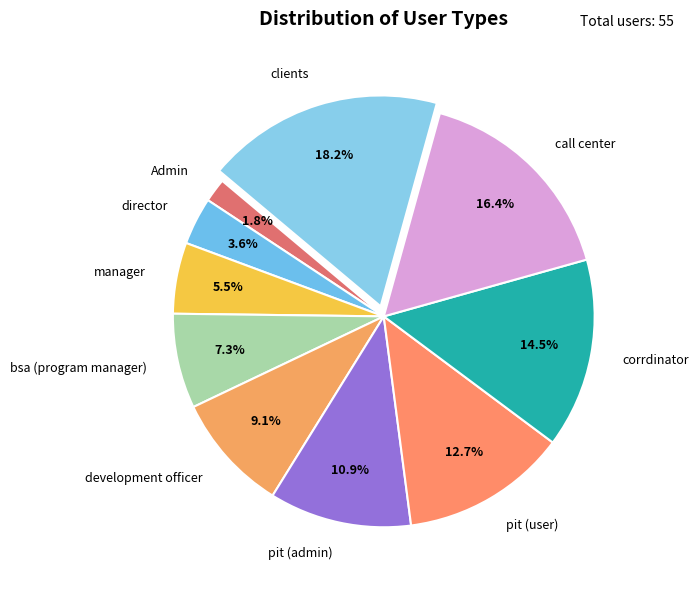

What is the smallest slice in the pie chart?

Admin